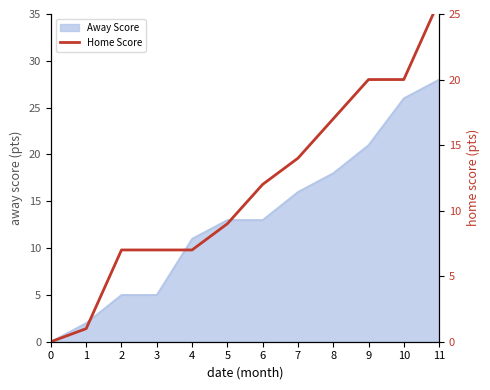

What is the maximum value for Away Score?

28